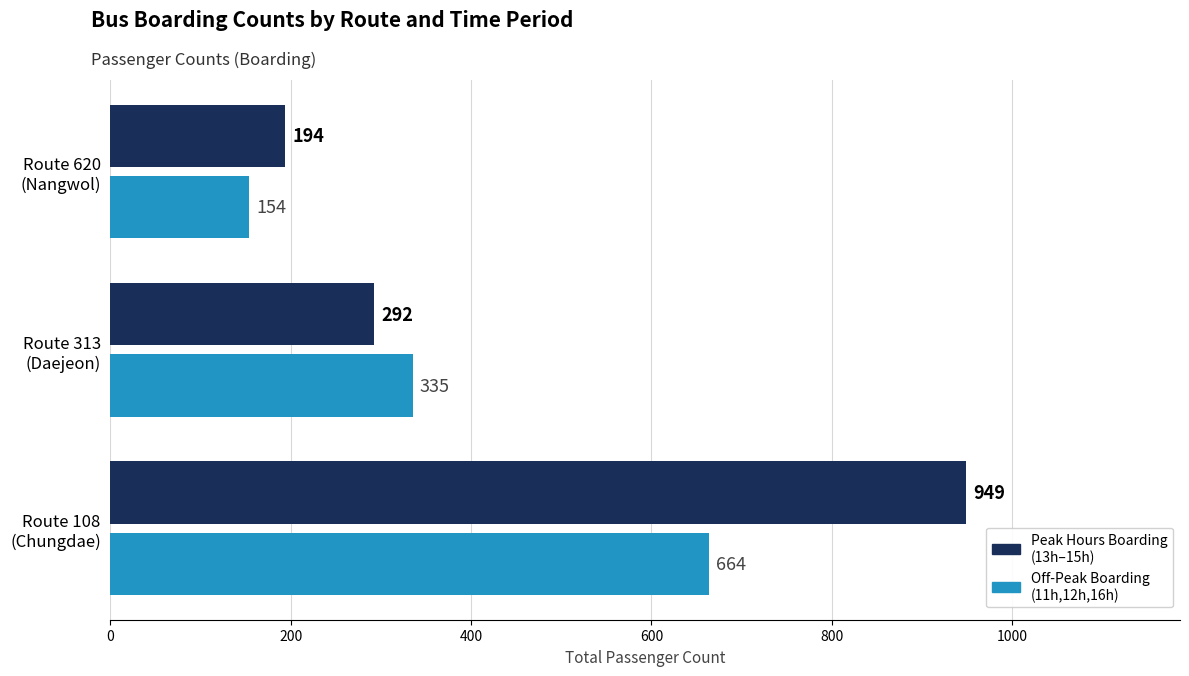

What is the smallest value displayed?

154